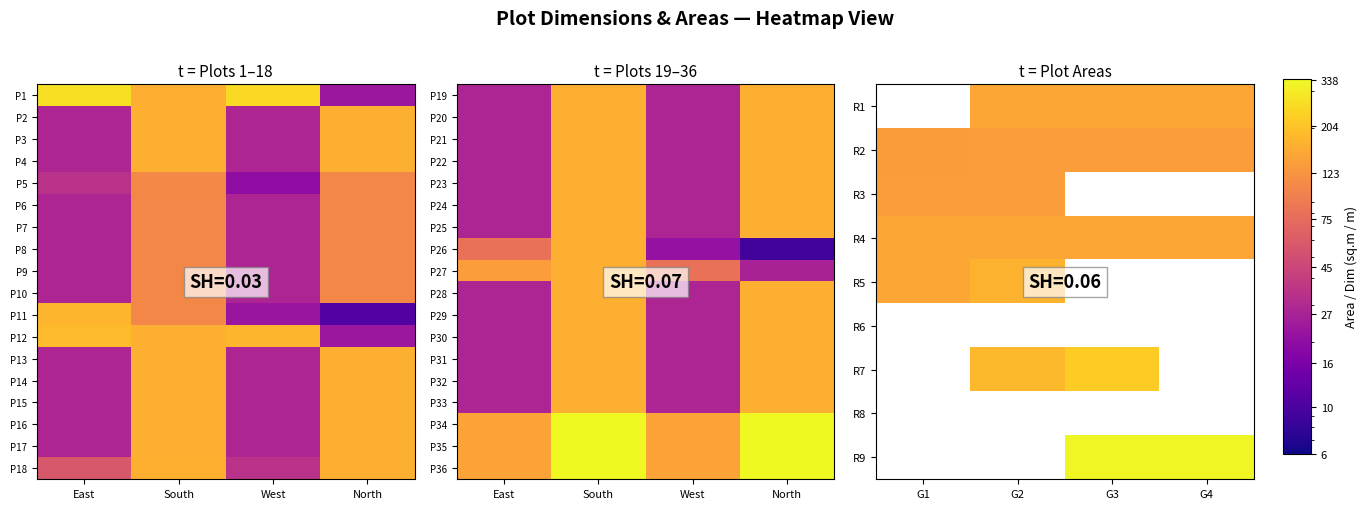

How many data points in P30 are less than 15?

2